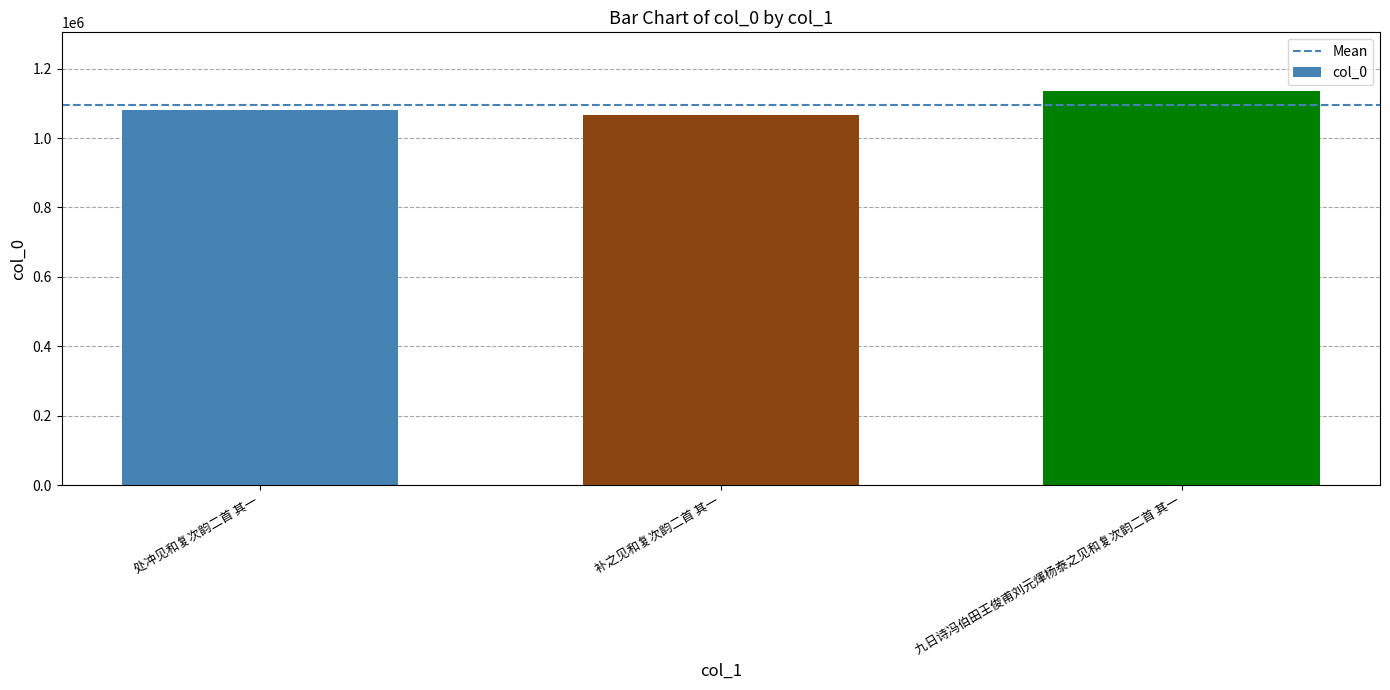

Approximately how many times larger is the value at 处冲见和复次韵二首 其一 compared to 补之见和复次韵二首 其一?

1.0